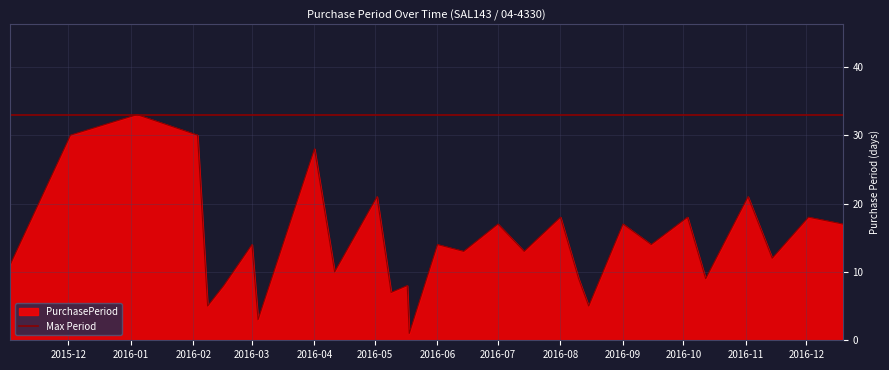

Which label corresponds to the smallest value in the chart?

2016-05-18